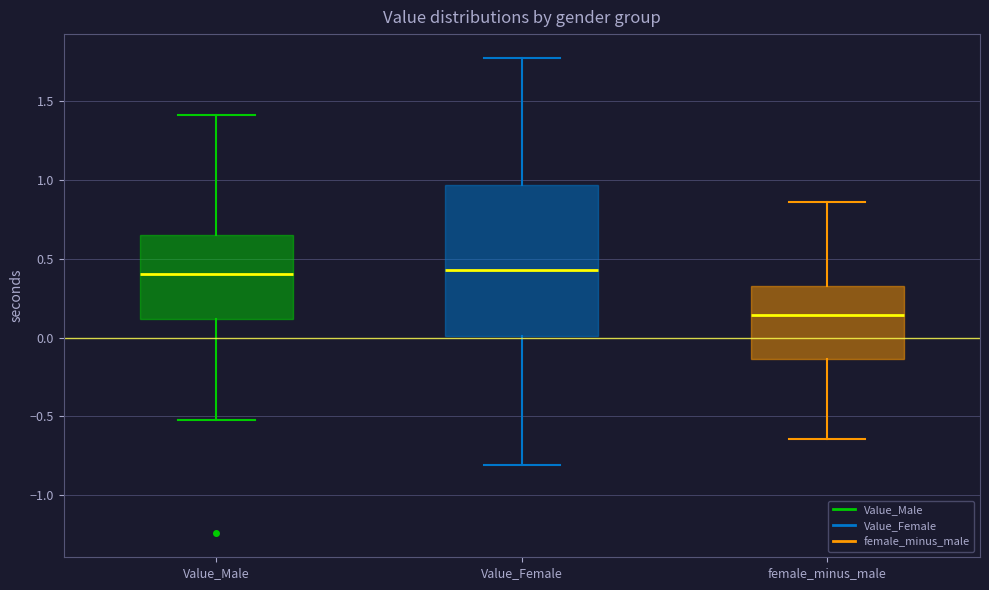

Where does the lower whisker of the box for Value_Male end on the y-axis? The values are not printed on the chart, so give them approximately, as read against the axis.

-0.50